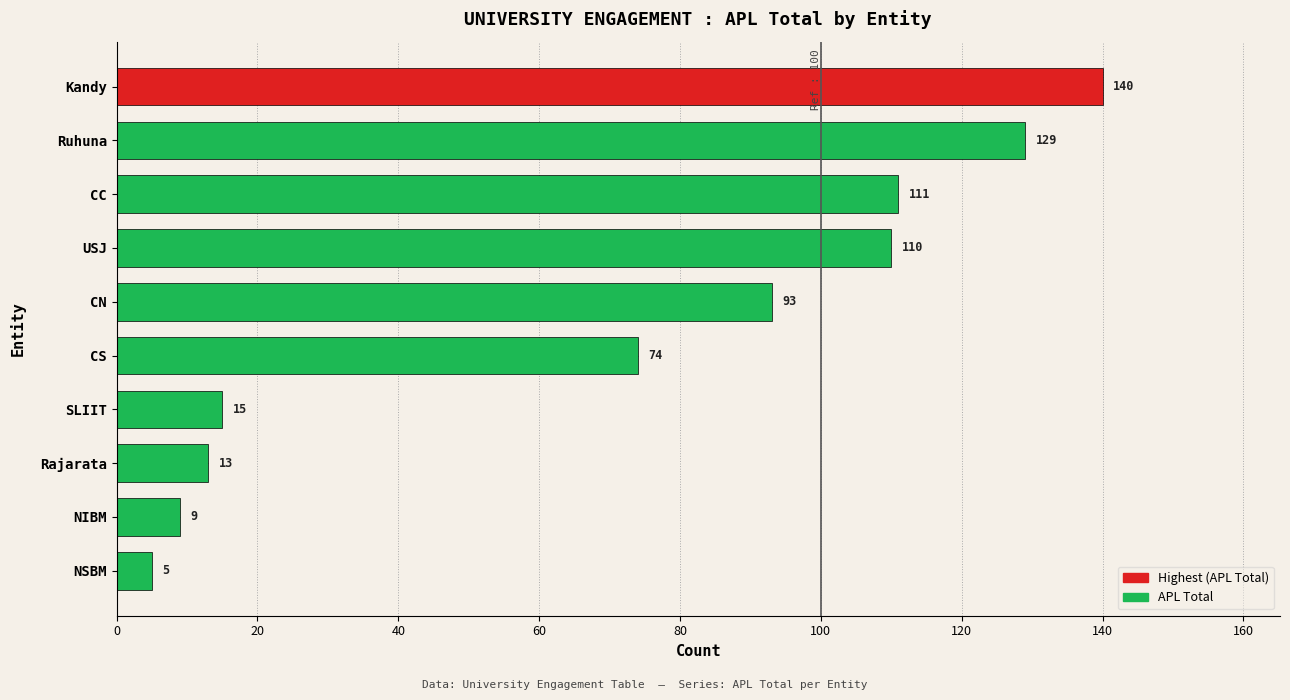

Reading bottom to top, list all the values displayed in this chart.

5	9	13	15	74	93	110	111	129	140